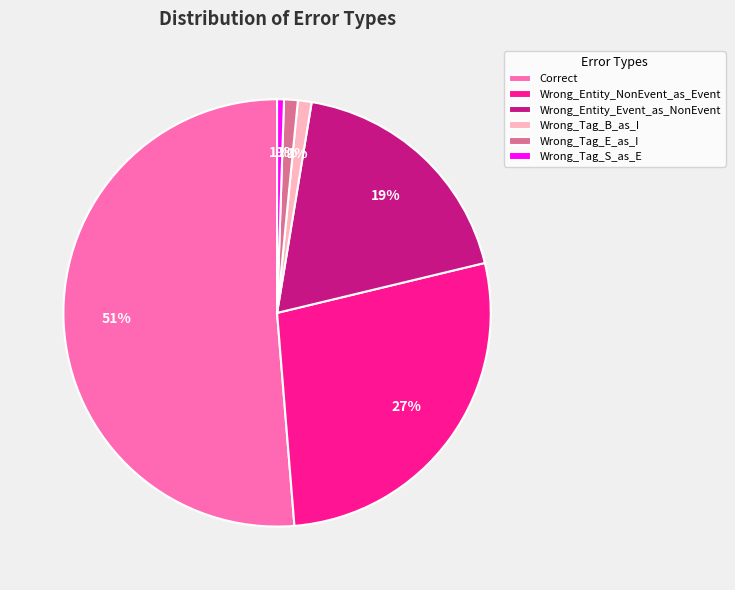

To the nearest percent, what is the average slice percentage?

17%